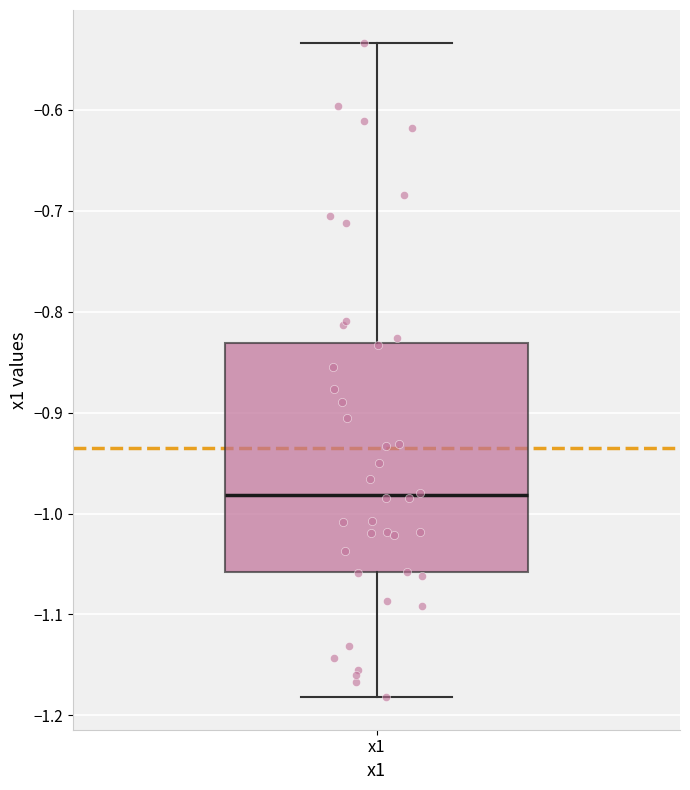

Where does the upper whisker of the box for x1 end on the y-axis? The values are not printed on the chart, so give them approximately, as read against the axis.

-0.53